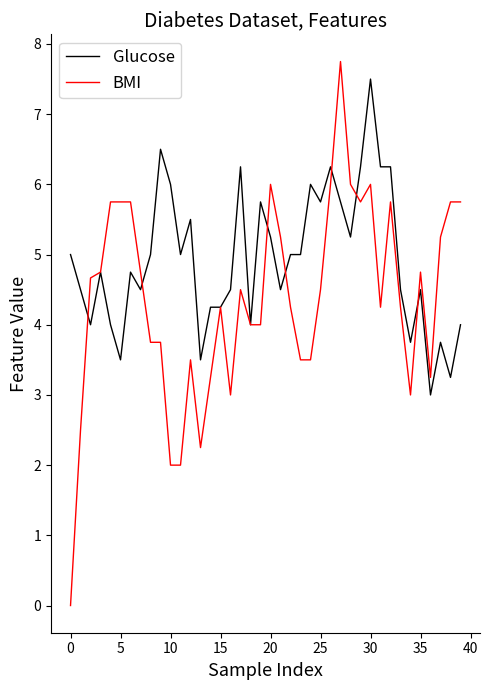

What is the lowest value of the Glucose series?

3.0